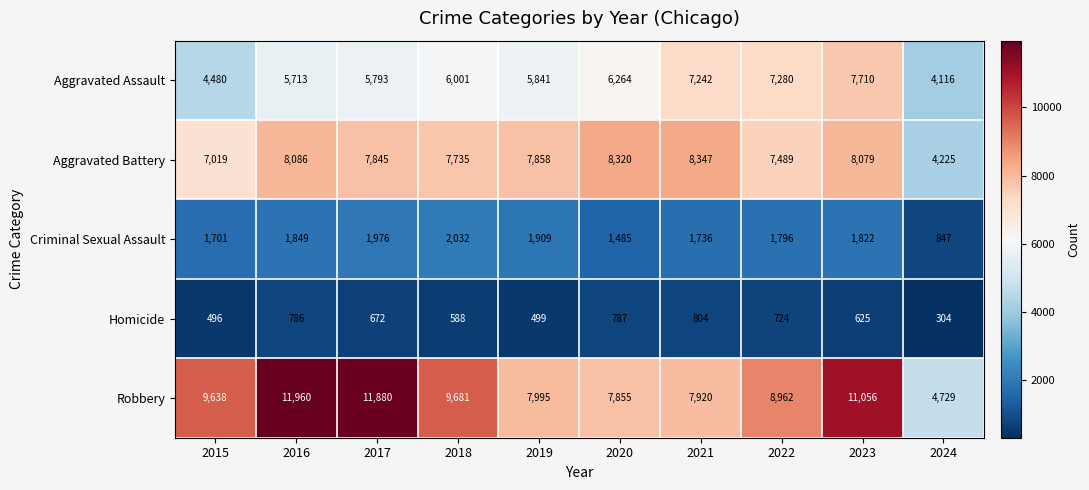

How many distinct data groups are displayed?

5